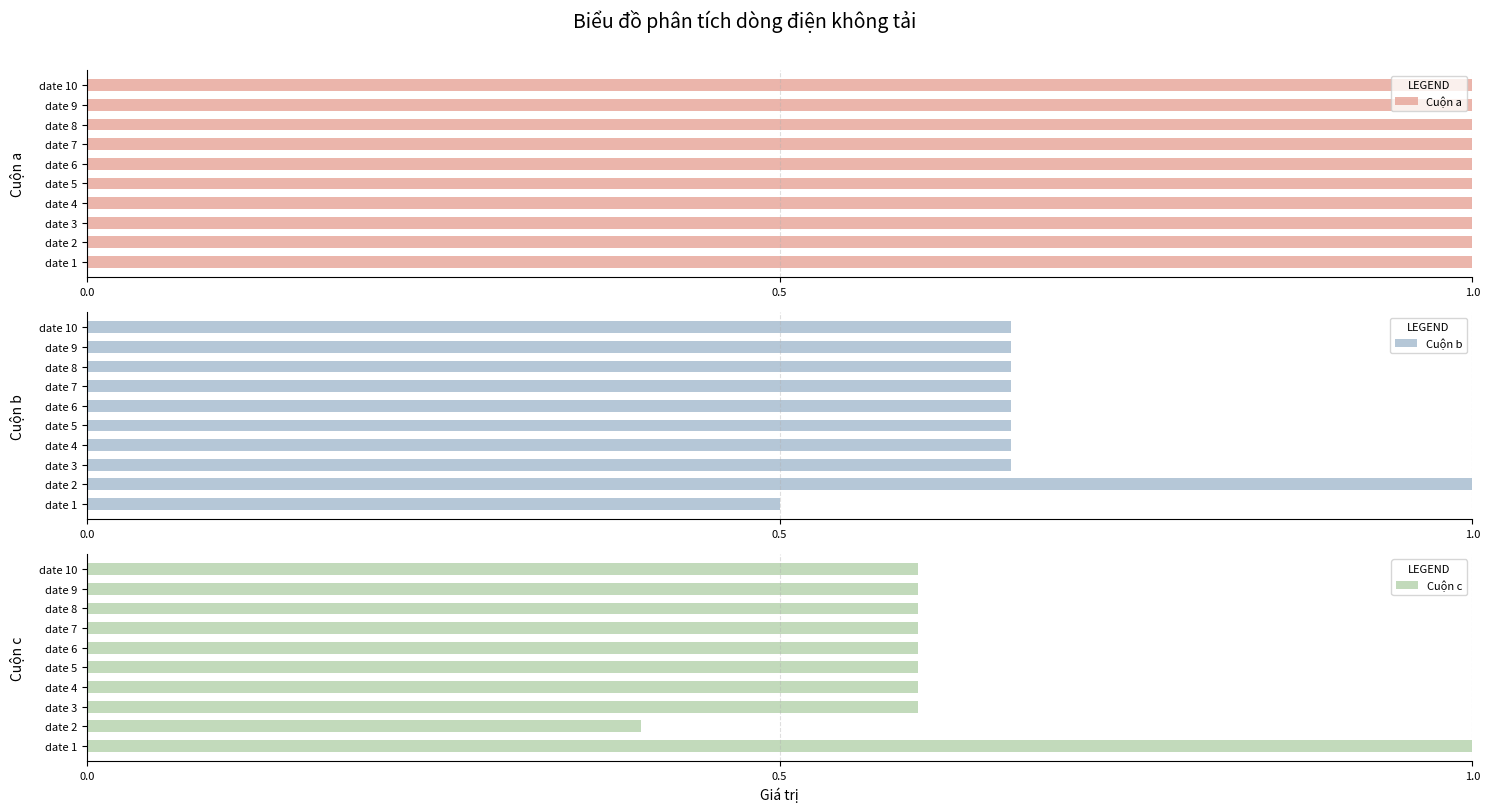

The Cuộn b series shows 1.6 at date 2. True or false?

False